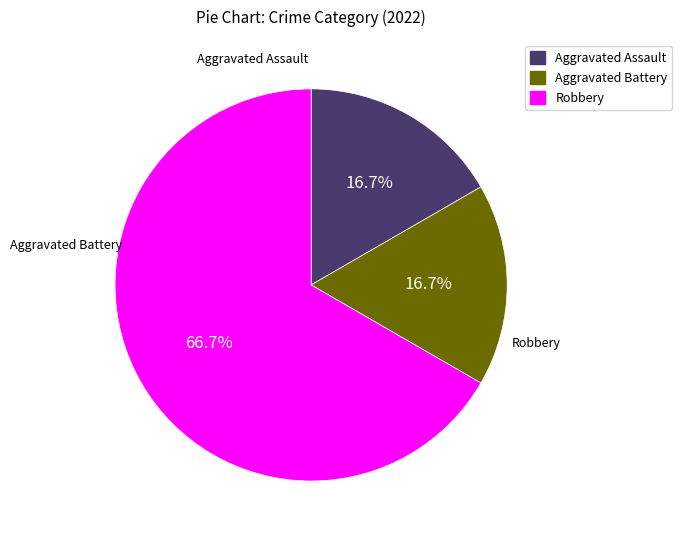

Does any single category account for the majority?

Yes